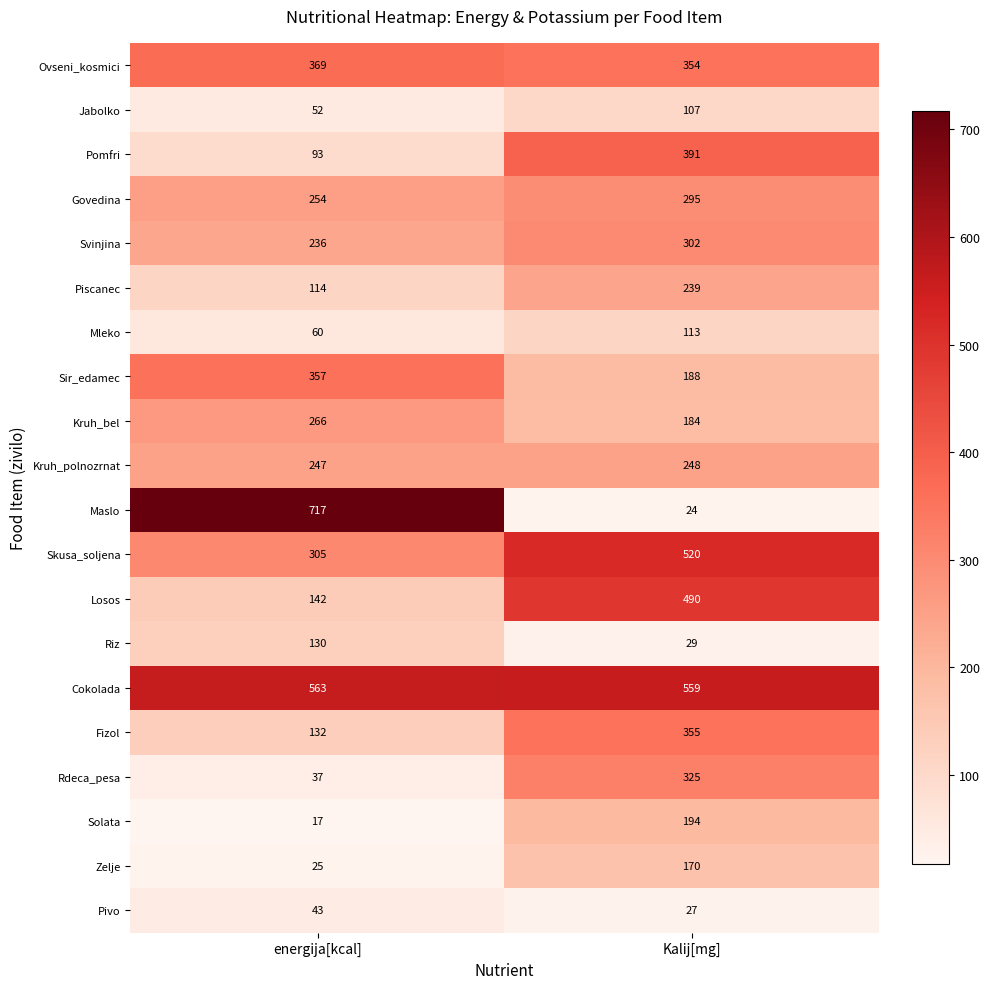

What is the approximate value of Piscanec at Kalij[mg]?

239